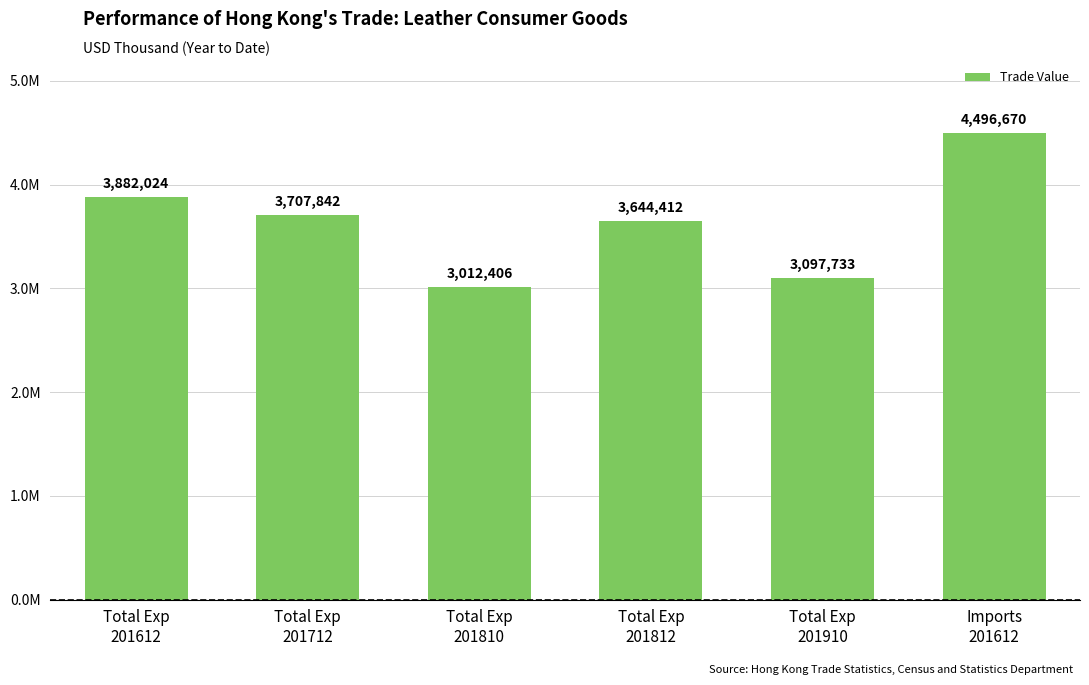

Are the bars horizontal?

No